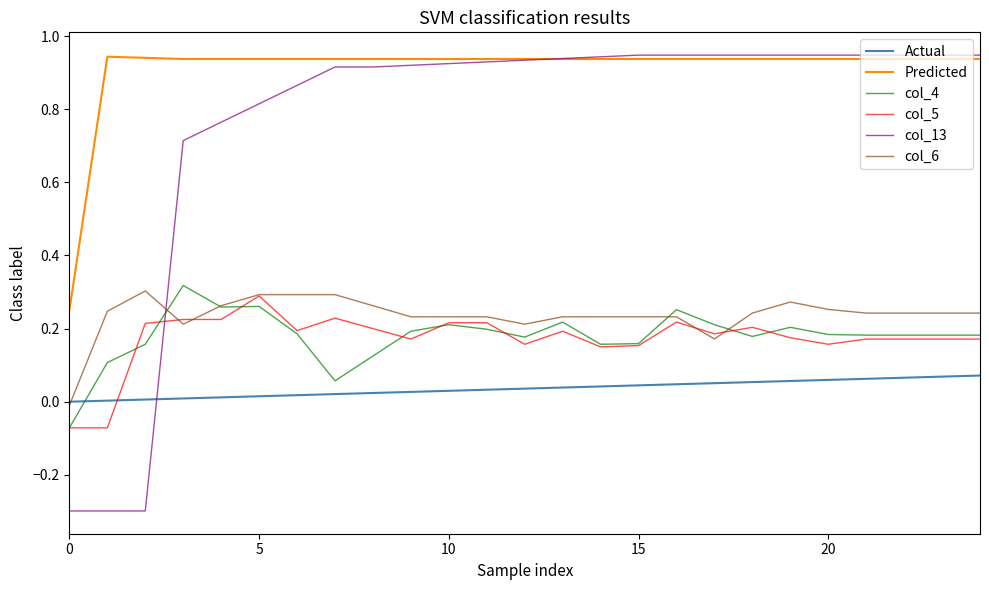

What is the smallest value displayed?

-0.3